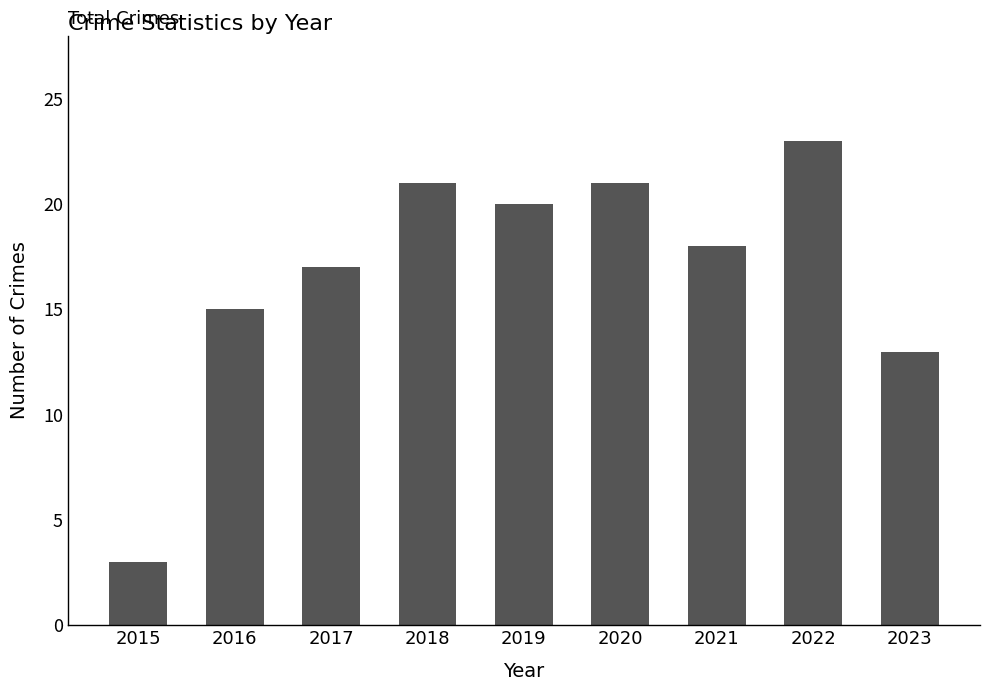

What is the value of the 1st bar from the left?

3